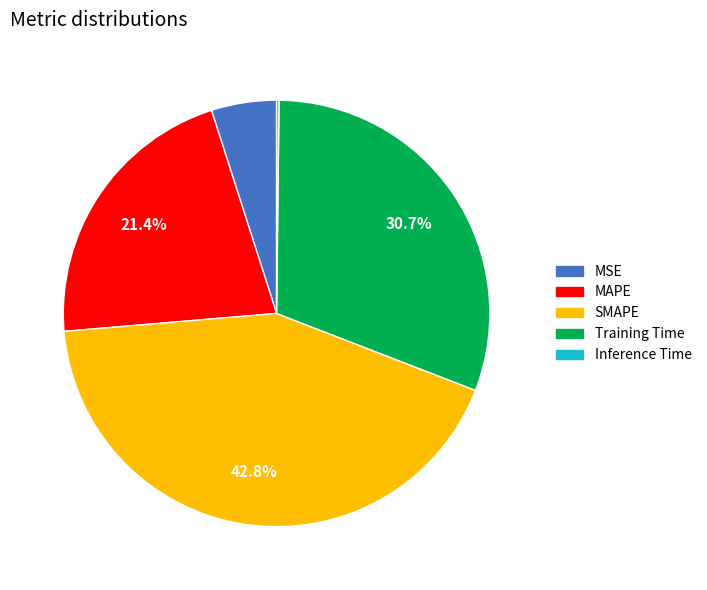

To the nearest percent, what percentage of the pie is MAPE?

21%